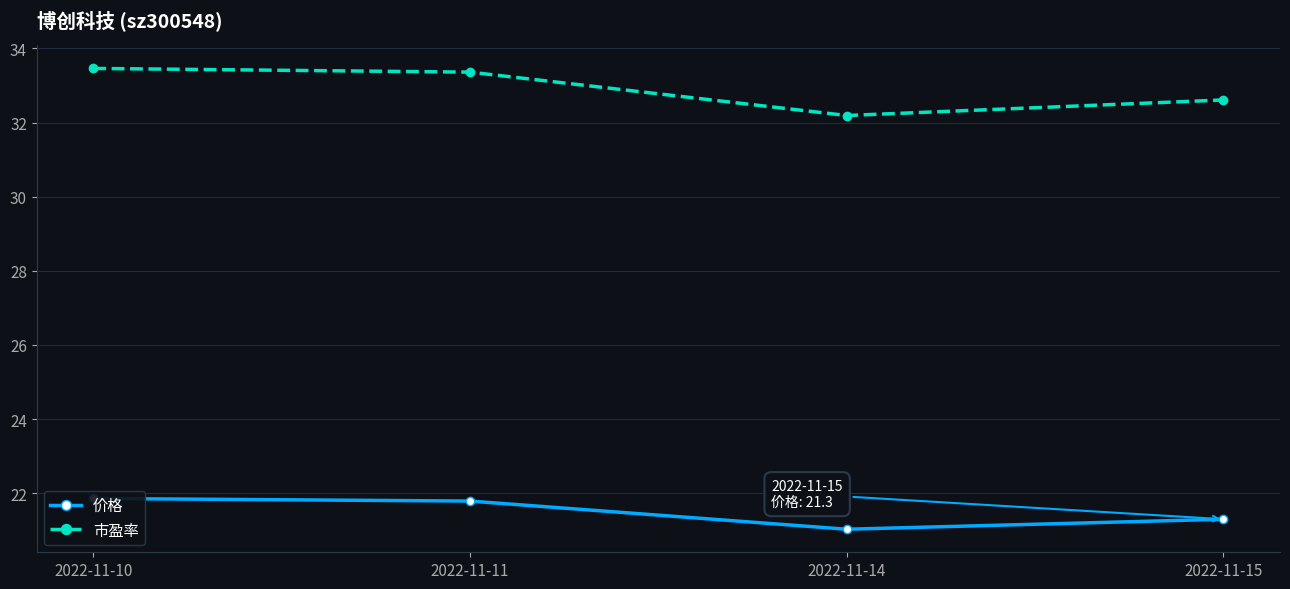

Is it true that 市盈率 equals 43.8 at 2022-11-14?

False